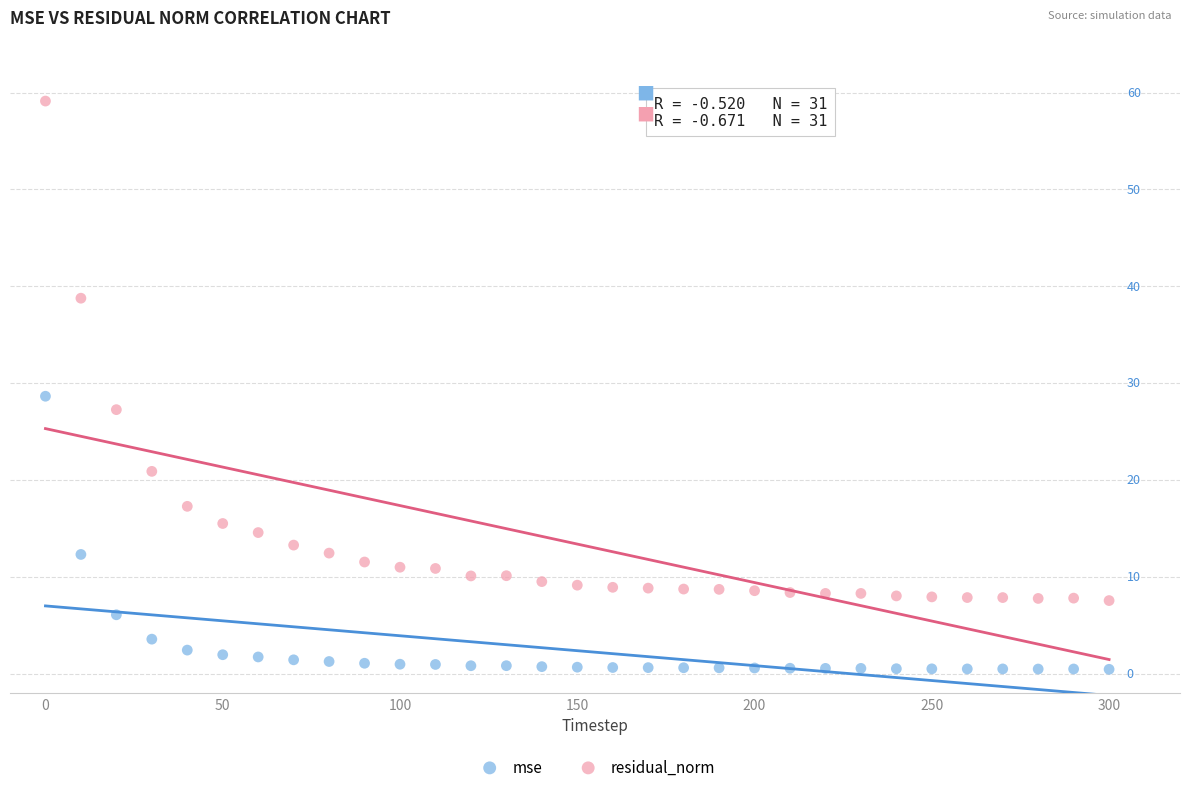

What are all the series names shown in the legend?

mse, residual_norm